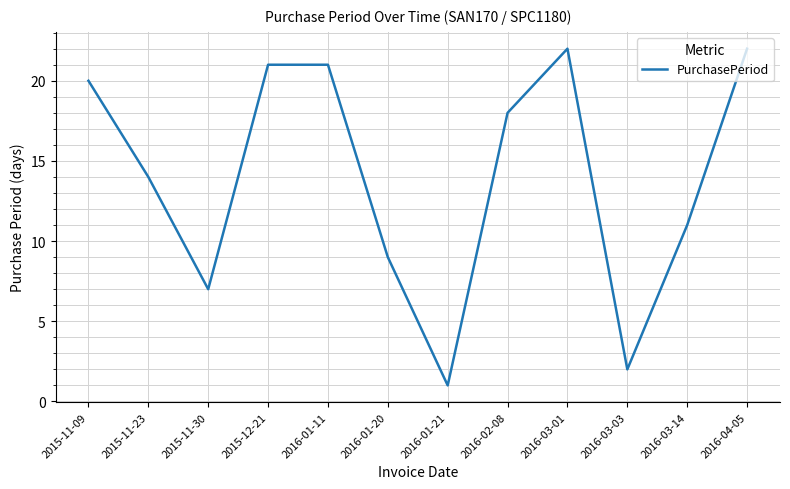

What position from the right is 2015-11-30?

10